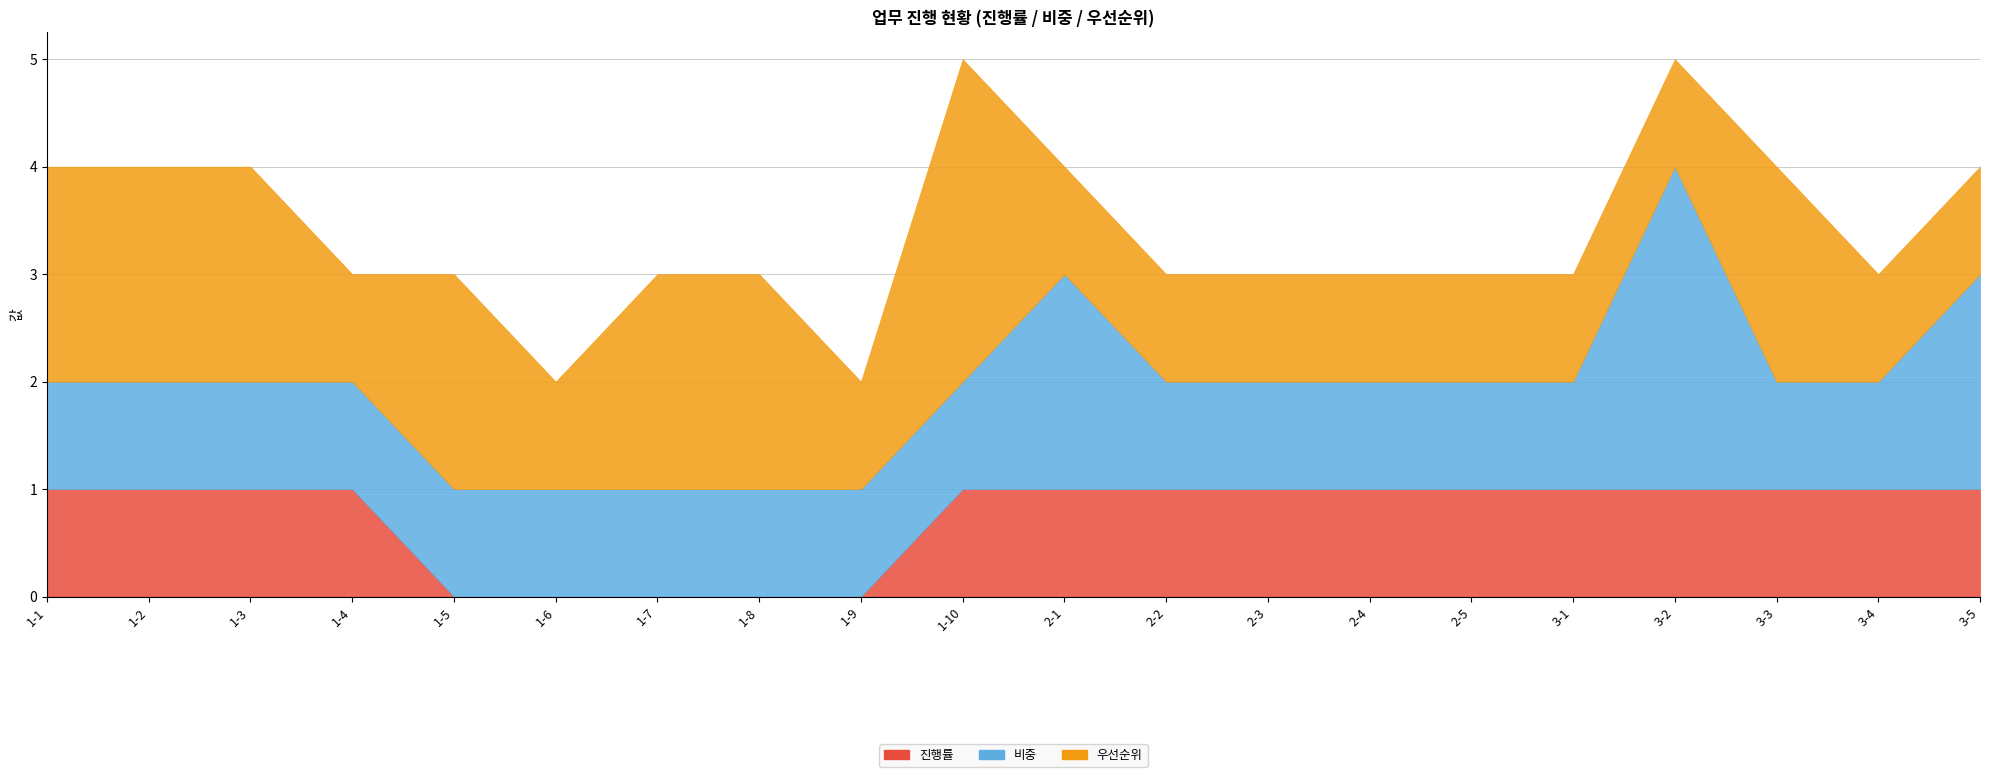

The value of 우선순위 at 2-4 is 1. True or false?

True